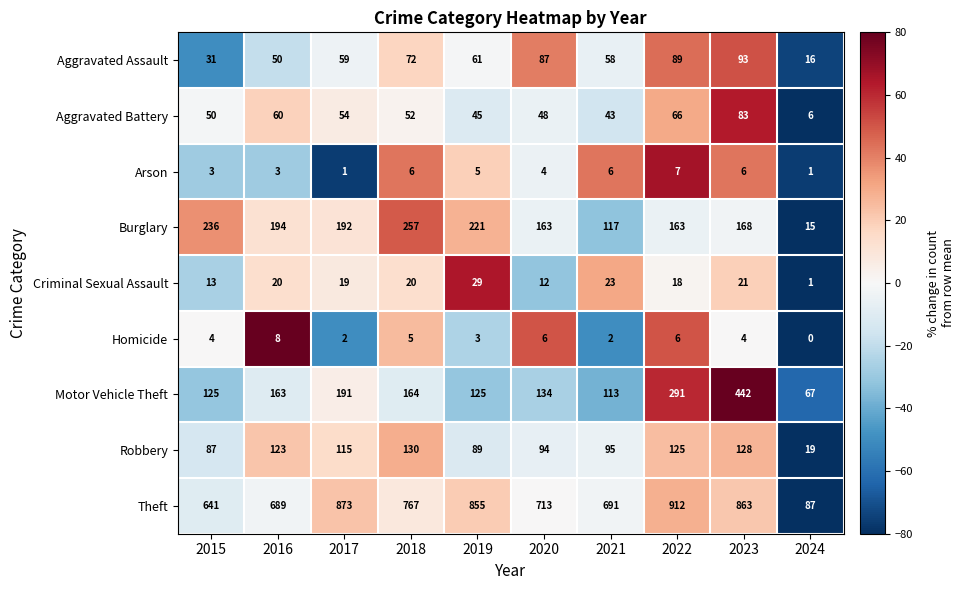

How many series are shown in this chart?

9